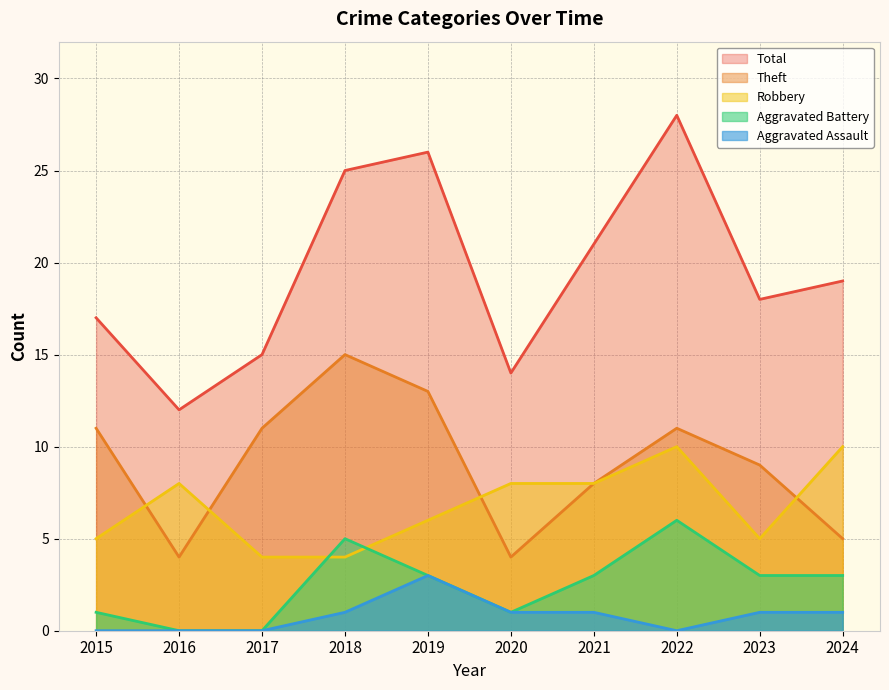

Where is Total nearest to the value 20?

2021